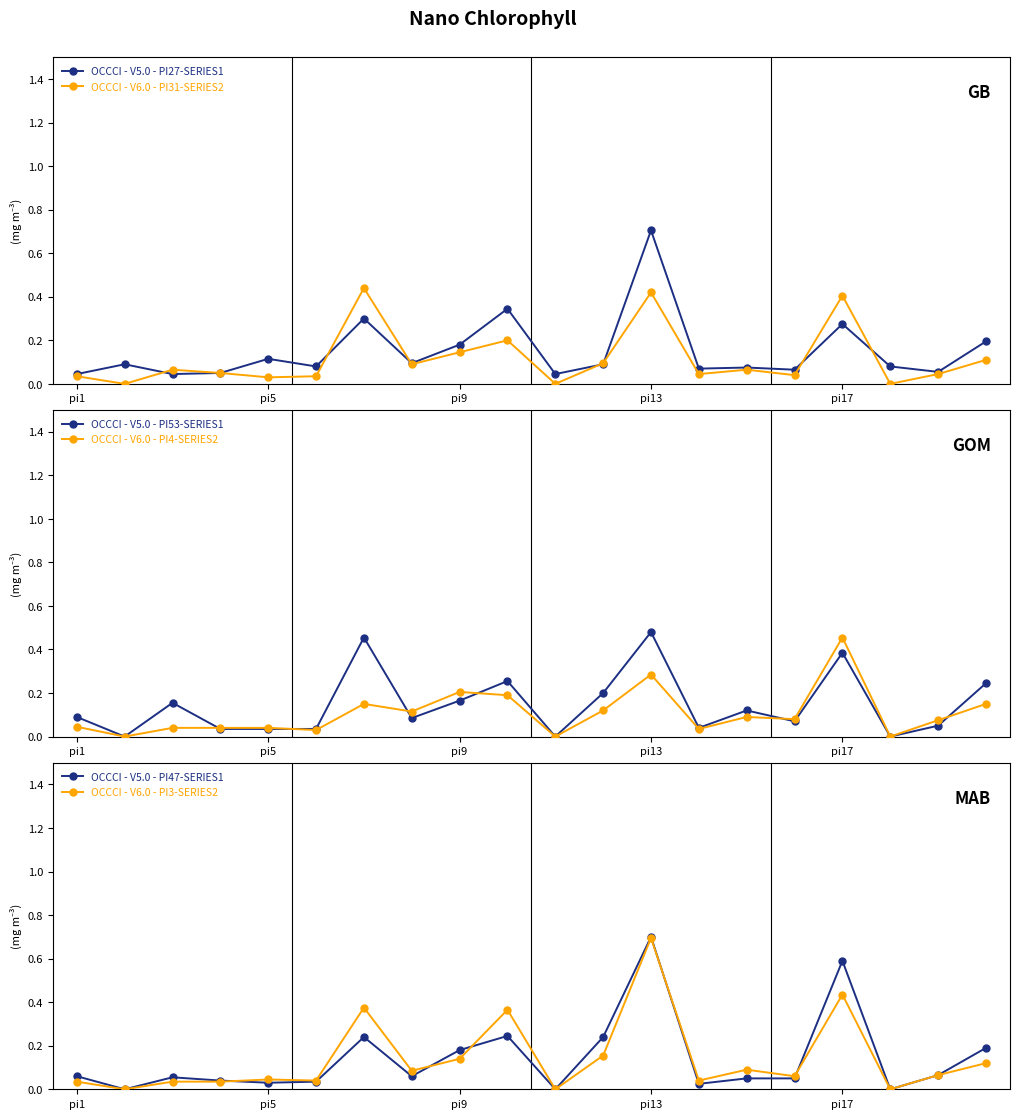

Which category has the highest value in the OCCCI - V6.0 - PI4-SERIES2 series?

pi17